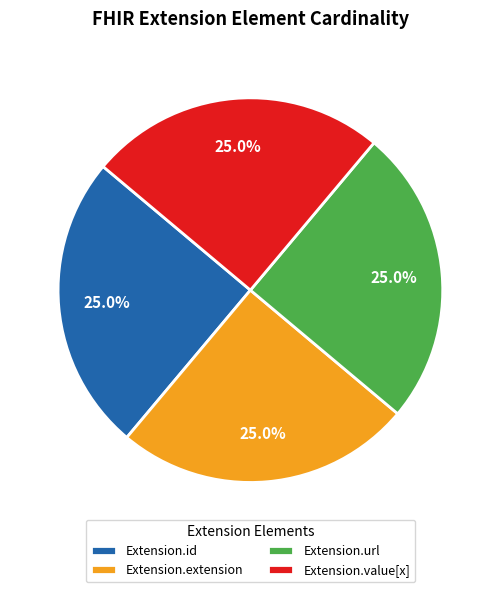

How many segments does this pie chart have?

4